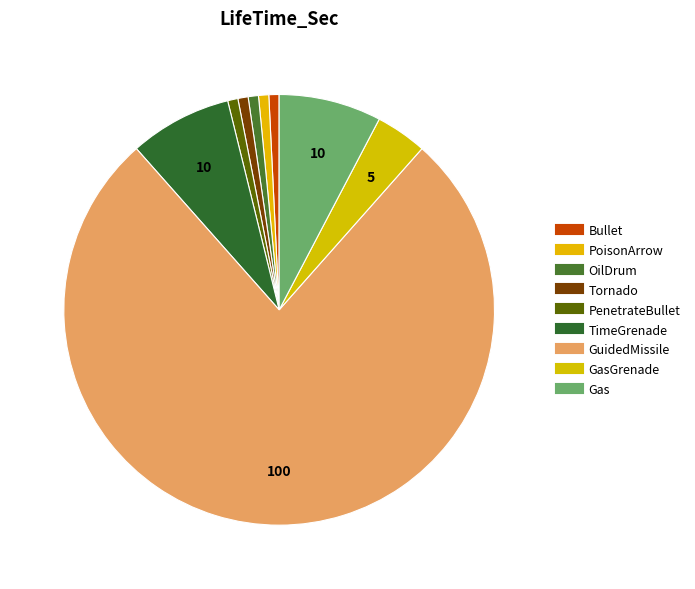

How many slices are in this pie chart?

9